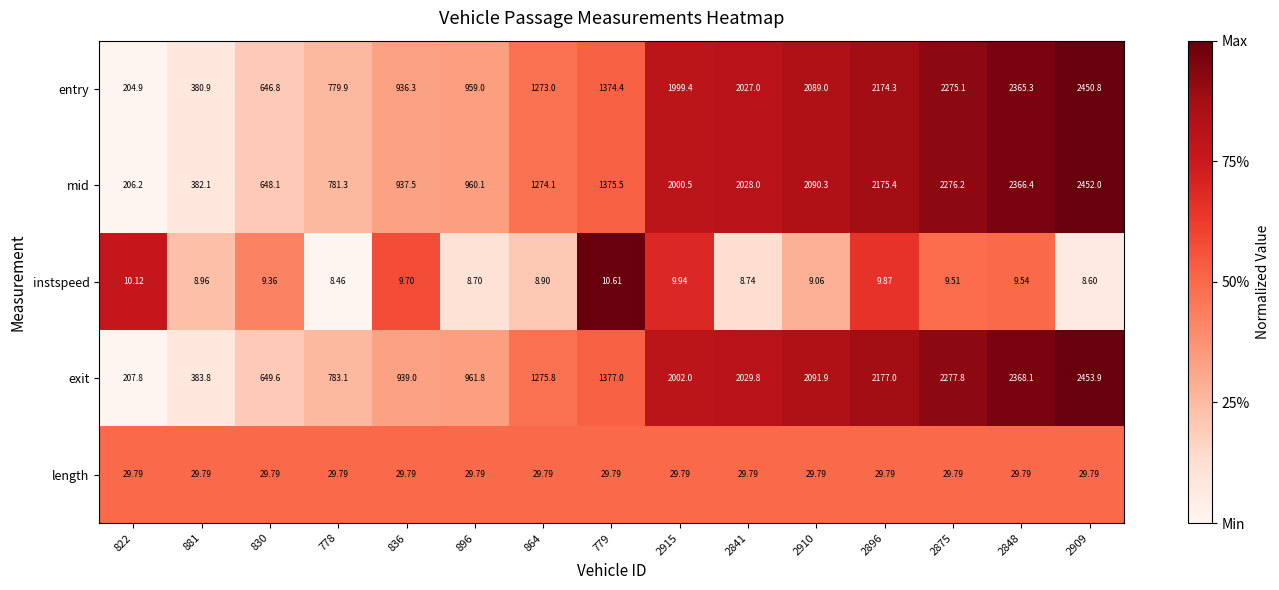

List the series in order of their peak value, highest first.

exit, mid, entry, length, instspeed